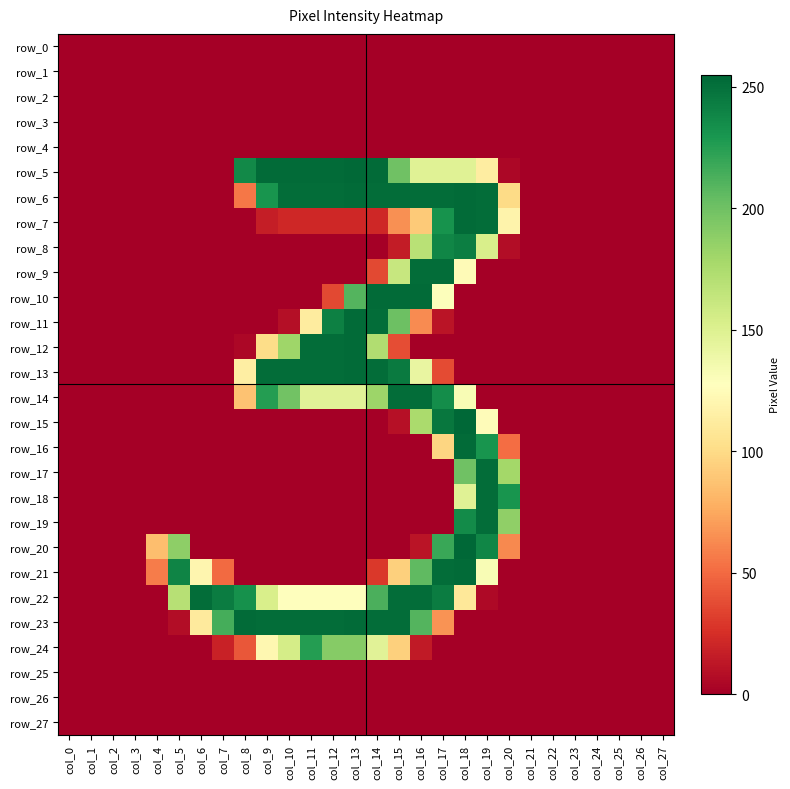

True or false: row_9 has a value of 0 at col_3.

True